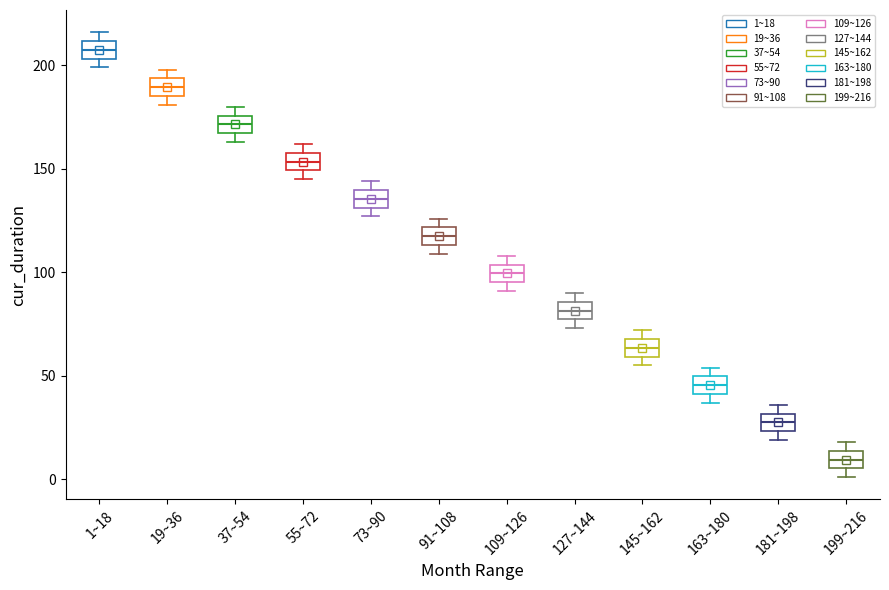

Which box's median line is the lowest?

199~216